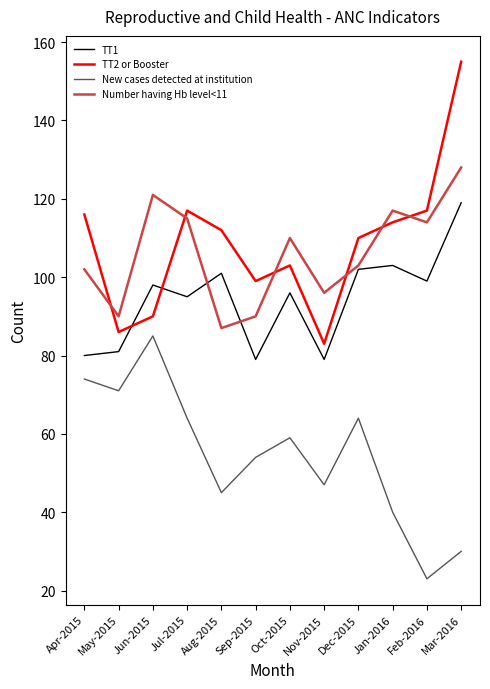

What is the total value across all series at Nov-2015?

305